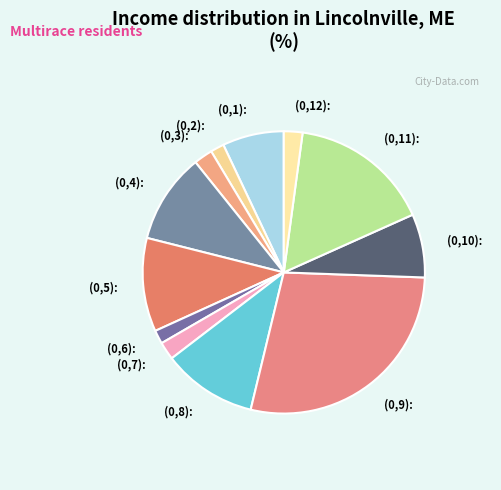

Count the number of slices in the pie.

12